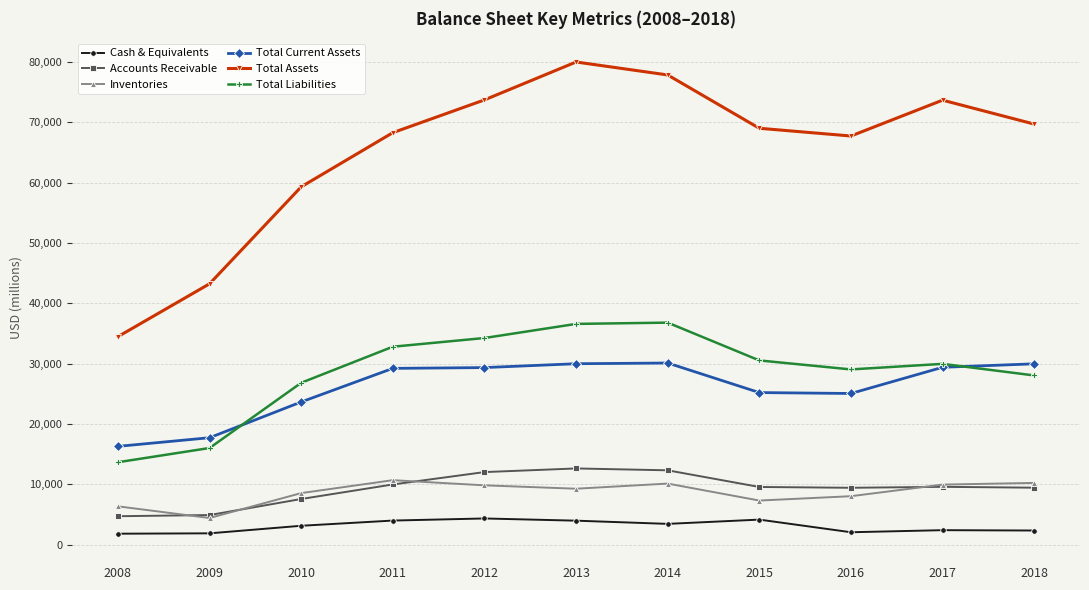

Where does the Inventories series first go above 9282?

2011